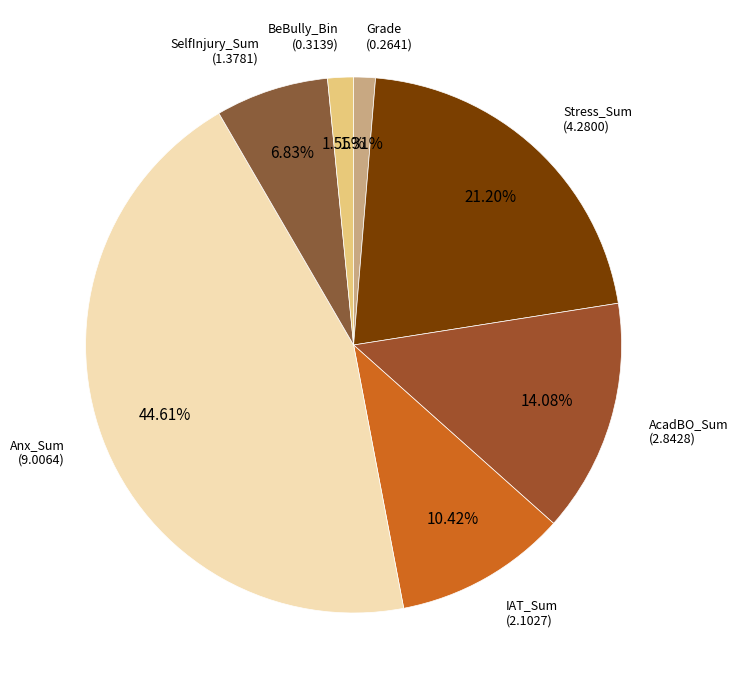

How many slices are in this pie chart?

7